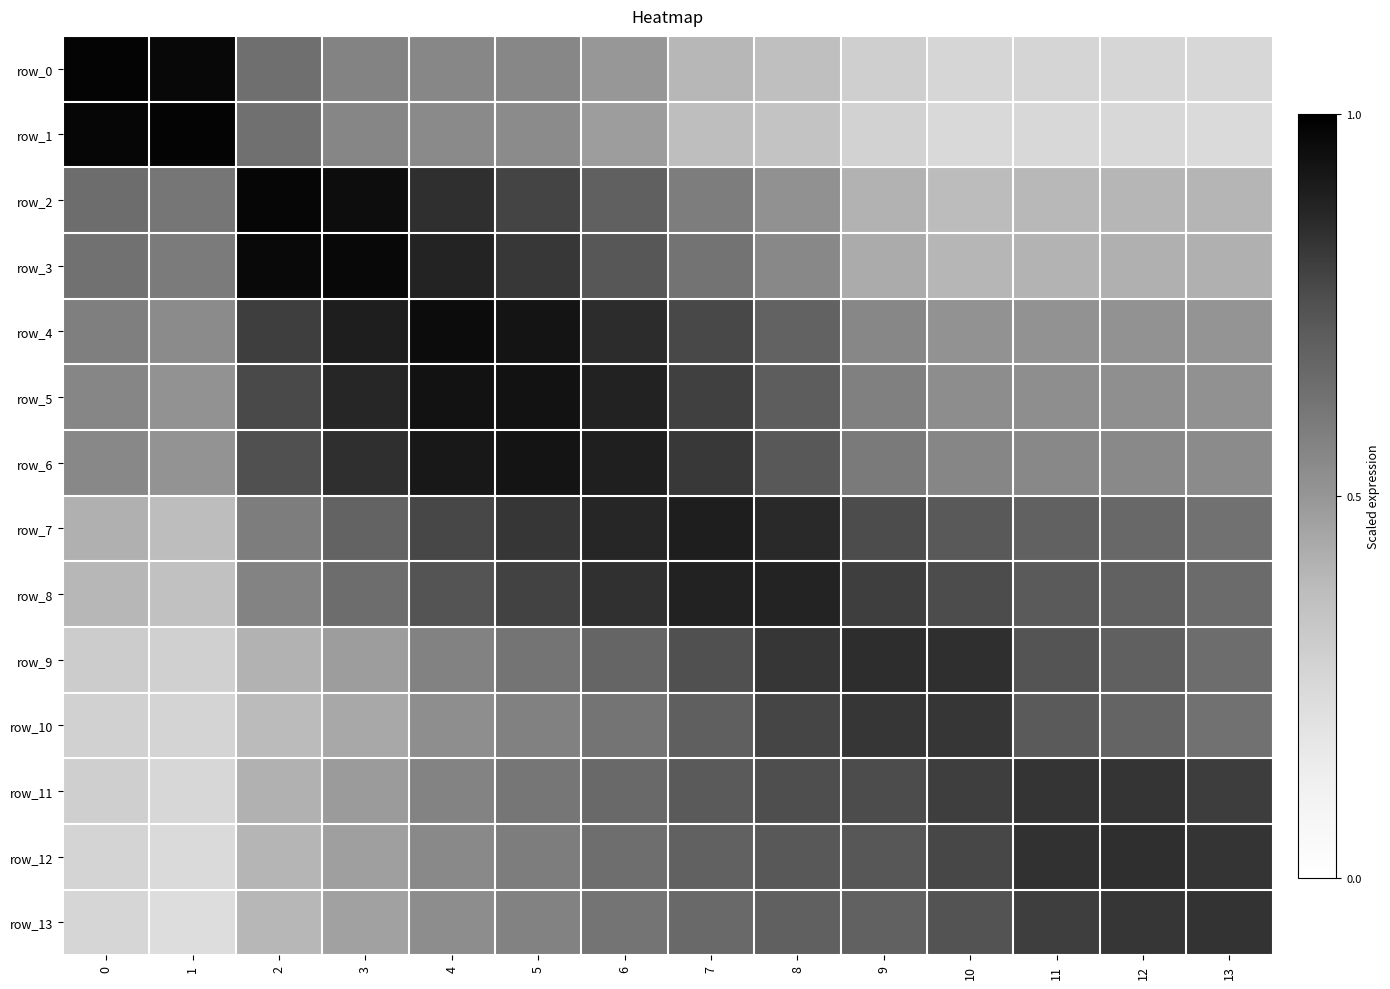

The value of row_2 at 2 is 1.0. True or false?

True